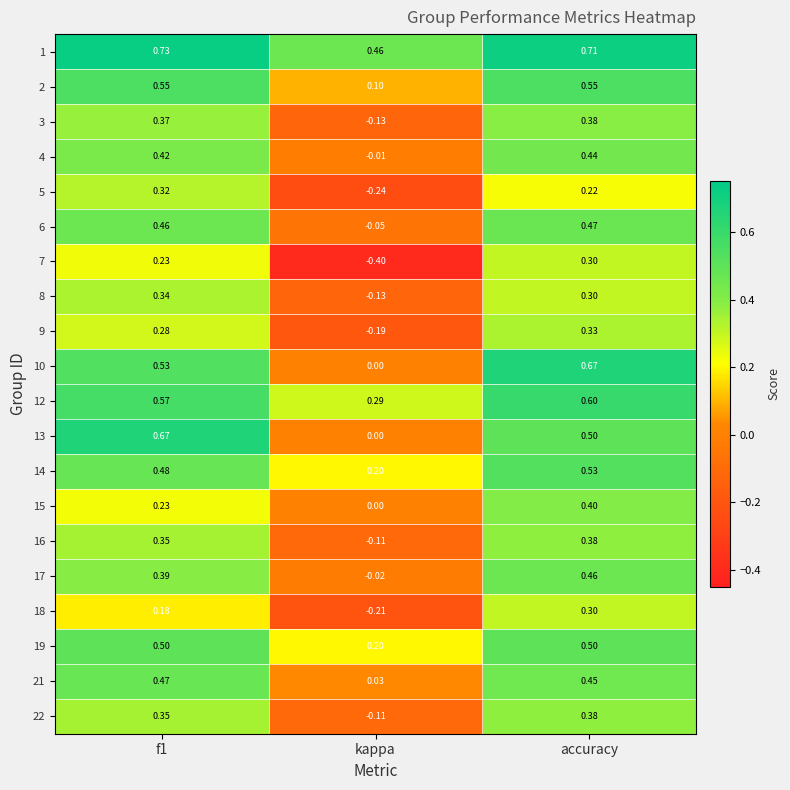

Is the value of 3 at accuracy greater than the value of 7 at f1?

Yes